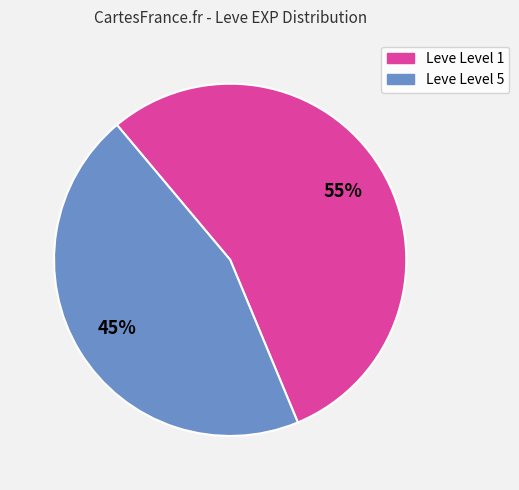

To the nearest percent, what is the average slice percentage?

50%